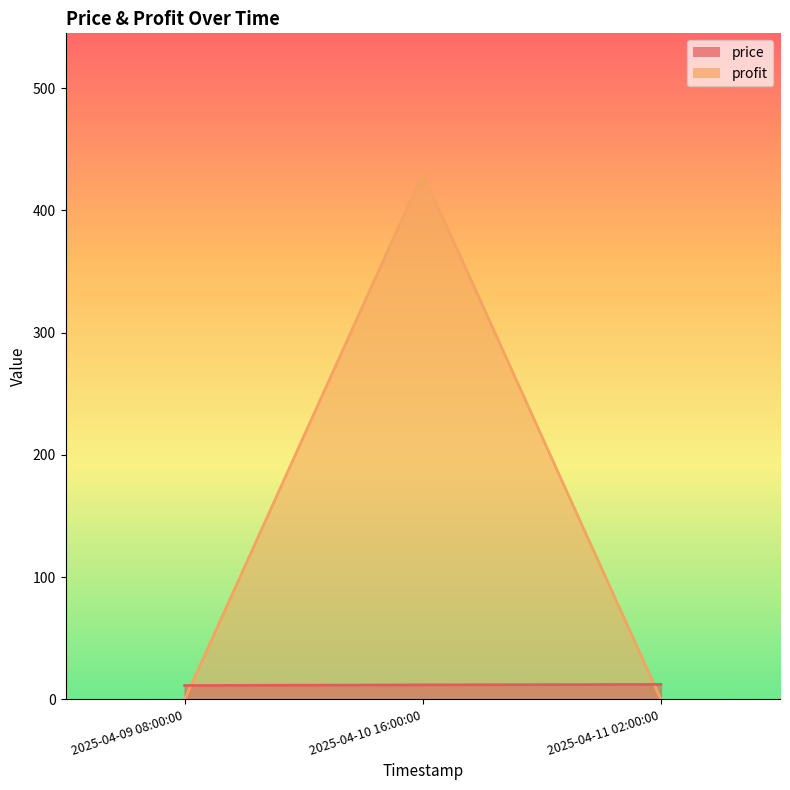

True or false: profit has a value of -164.7 at 2025-04-09 08:00:00.

False